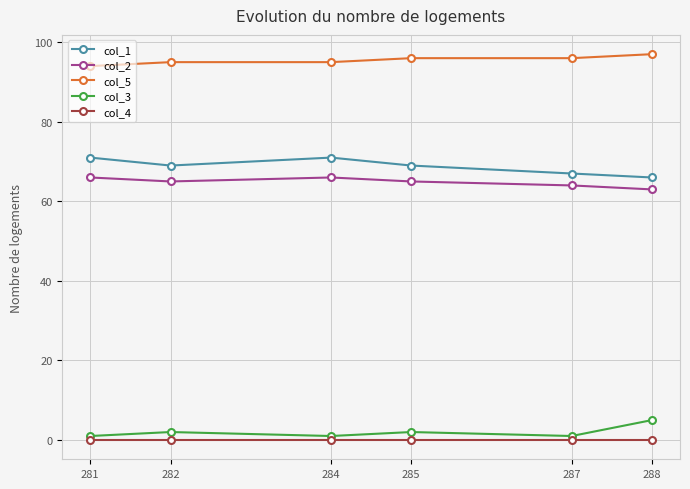

Reading right to left, list all the values displayed in this chart.

col_1: 66	67	69	71	69	71
col_2: 63	64	65	66	65	66
col_5: 97	96	96	95	95	94
col_3: 5	1	2	1	2	1
col_4: 0	0	0	0	0	0